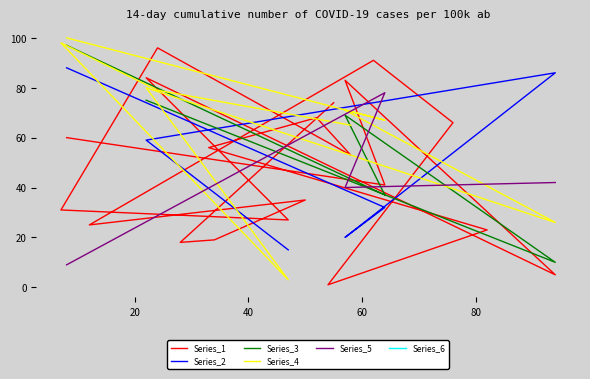

How many points are higher than both their immediate neighbors (excluding endpoints)?

7